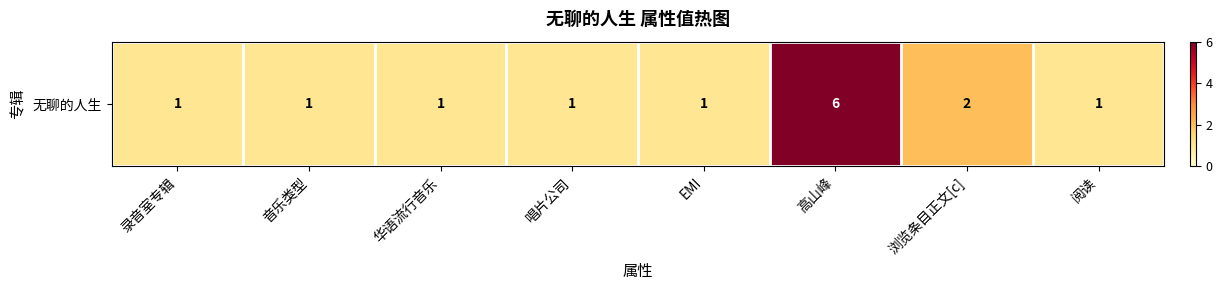

What is the average value?

2